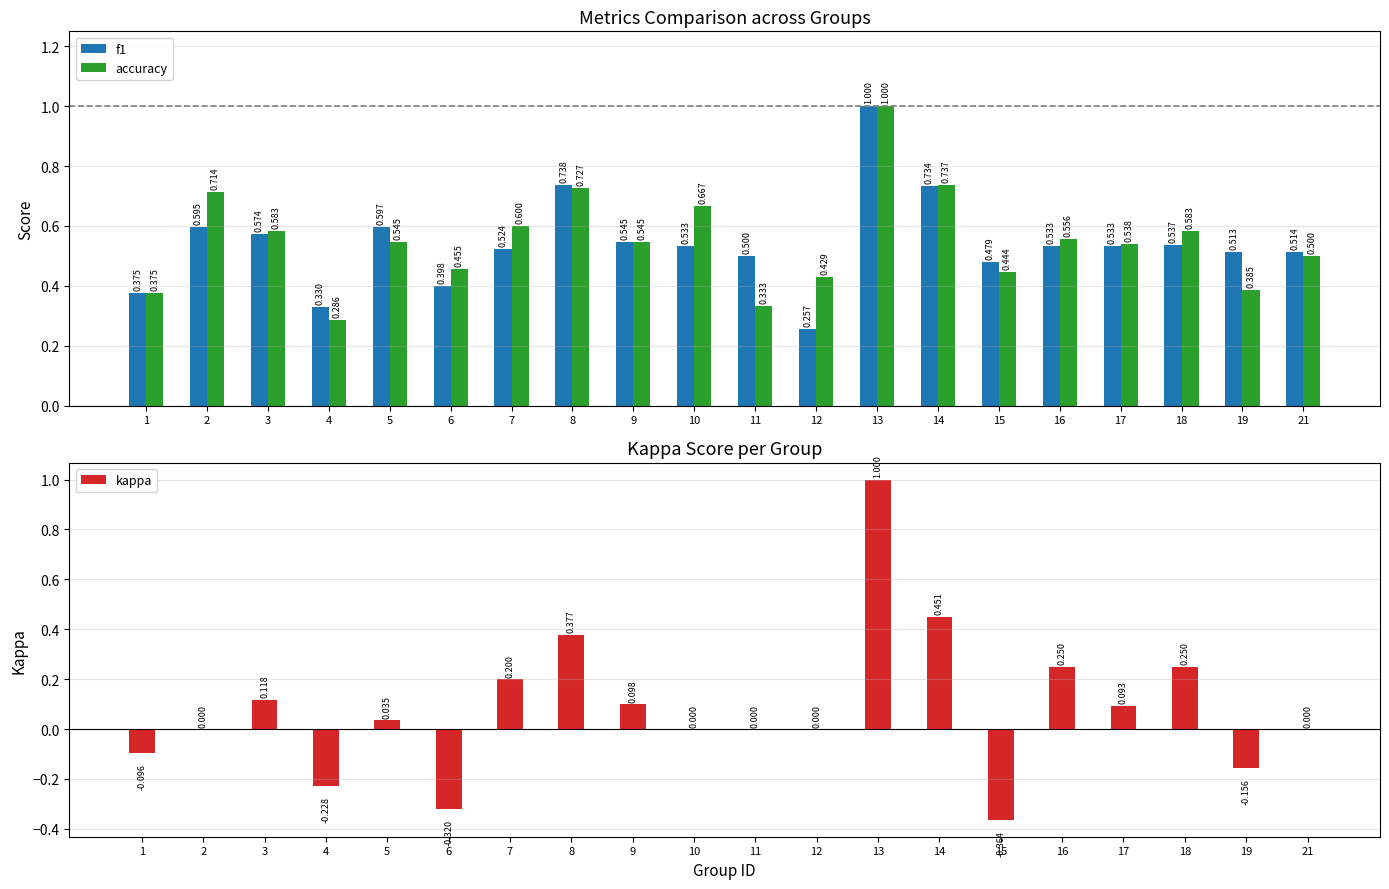

Reading left to right, transcribe all the data shown in this chart.

f1: 1=0.4	2=0.6	3=0.6	4=0.3	5=0.6	6=0.4	7=0.5	8=0.7	9=0.5	10=0.5	11=0.5	12=0.3	13=1.0	14=0.7	15=0.5	16=0.5	17=0.5	18=0.5	19=0.5	21=0.5
accuracy: 1=0.4	2=0.7	3=0.6	4=0.3	5=0.5	6=0.5	7=0.6	8=0.7	9=0.5	10=0.7	11=0.3	12=0.4	13=1.0	14=0.7	15=0.4	16=0.6	17=0.5	18=0.6	19=0.4	21=0.5
kappa: 1=-0.1	2=0.0	3=0.1	4=-0.2	5=0.0	6=-0.3	7=0.2	8=0.4	9=0.1	10=0.0	11=0.0	12=0.0	13=1.0	14=0.5	15=-0.4	16=0.3	17=0.1	18=0.2	19=-0.2	21=0.0